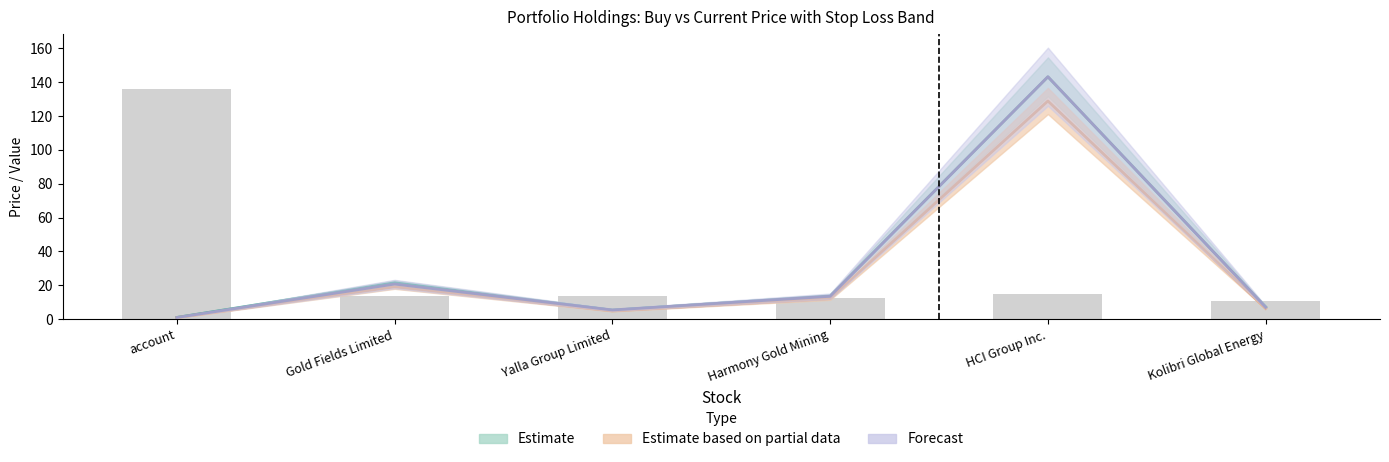

Reading left to right, extract all data points from this chart.

Estimate (price_buy): account=1.0	Gold Fields Limited=21.5	Yalla Group Limited=5.3	Harmony Gold Mining=13.7	HCI Group Inc.=143.2	Kolibri Global Energy=7.2
Stop Loss band: account=0.9	Gold Fields Limited=19.1	Yalla Group Limited=4.9	Harmony Gold Mining=12.2	HCI Group Inc.=128.9	Kolibri Global Energy=6.3
Forecast (price_cur): account=1.0	Gold Fields Limited=20.7	Yalla Group Limited=5.4	Harmony Gold Mining=13.5	HCI Group Inc.=143.2	Kolibri Global Energy=7.1
lev_score (scaled): account=135.8	Gold Fields Limited=13.6	Yalla Group Limited=13.6	Harmony Gold Mining=12.2	HCI Group Inc.=14.9	Kolibri Global Energy=10.9